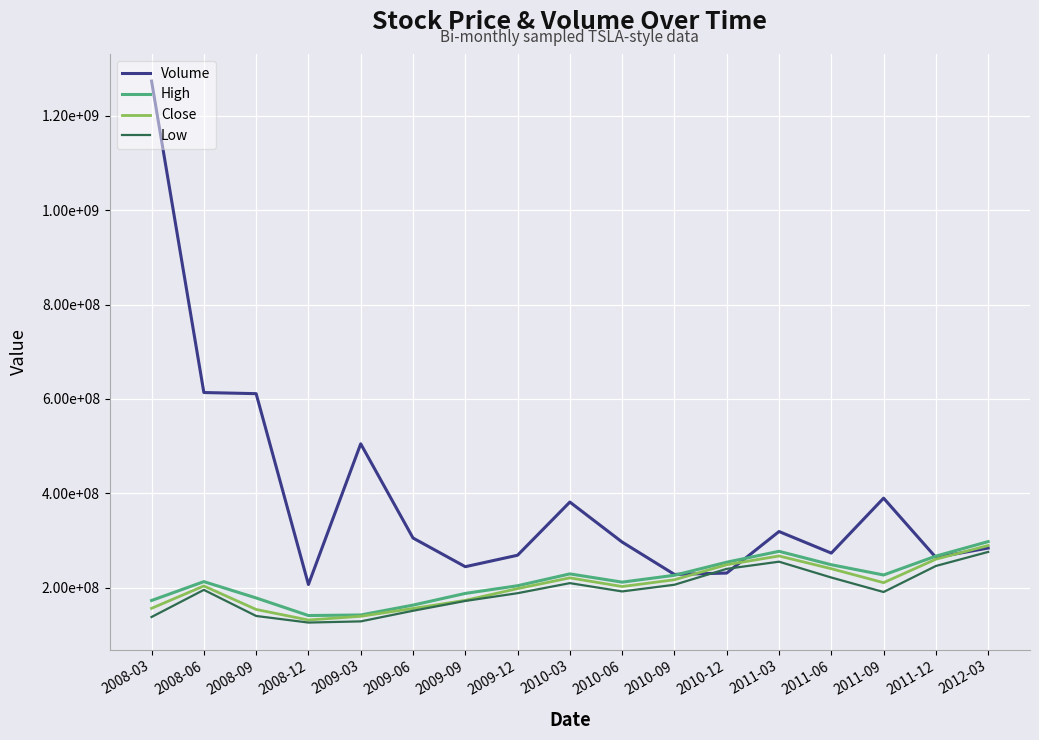

What are all the series names shown in the legend?

Volume, High, Close, Low